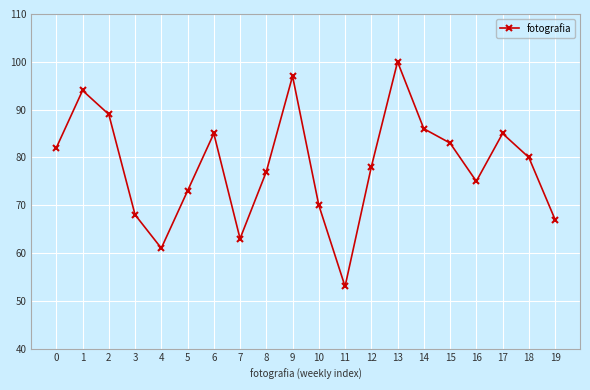

Which has a higher value, 19 or 12?

12